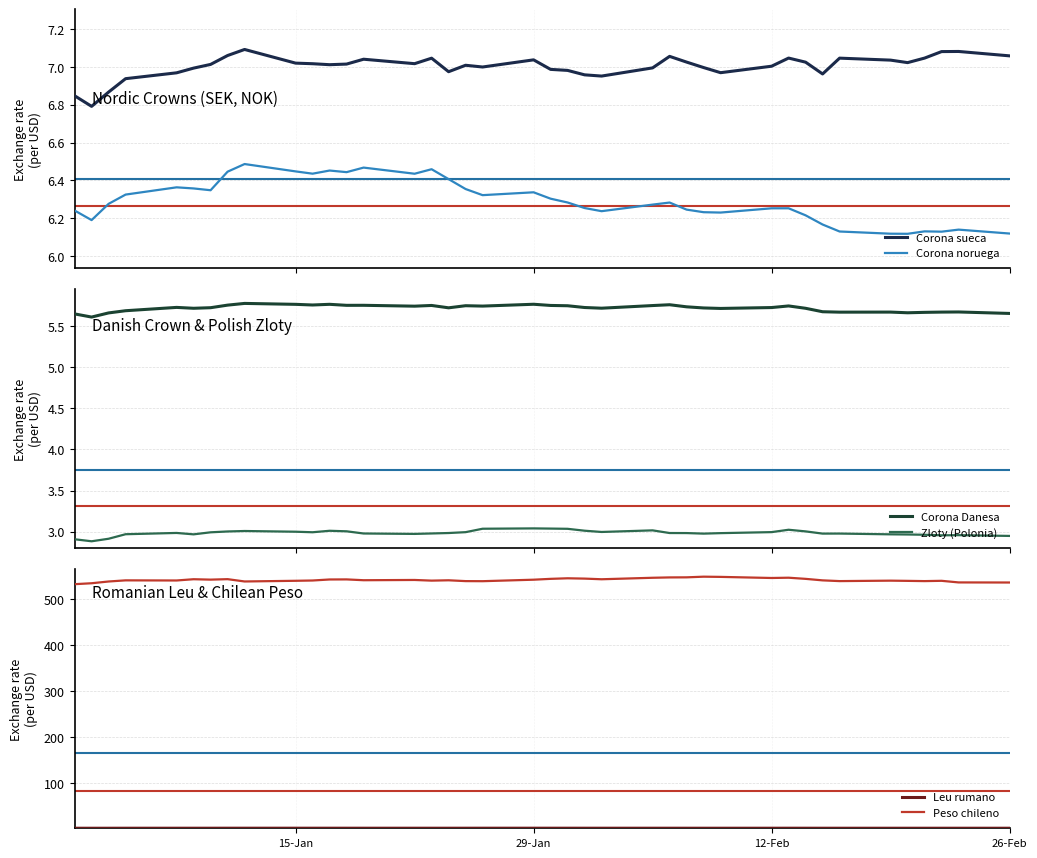

Reading left to right, what are all the values shown in this chart?

Corona sueca: 6.8	6.8	6.9	6.9	7.0	7.0	7.0	7.1	7.1	7.0	7.0	7.0	7.0	7.0	7.0	7.0	7.0	7.0	7.0	7.0	7.0	7.0	7.0	7.0	7.0	7.1	7.0	7.0	7.0	7.0	7.0	7.0	7.0	7.0	7.0	7.0	7.0	7.1	7.1	7.1
Corona noruega: 6.2	6.2	6.3	6.3	6.4	6.4	6.3	6.4	6.5	6.4	6.4	6.5	6.4	6.5	6.4	6.5	6.4	6.4	6.3	6.3	6.3	6.3	6.3	6.2	6.3	6.3	6.2	6.2	6.2	6.3	6.3	6.2	6.2	6.1	6.1	6.1	6.1	6.1	6.1	6.1
Corona Danesa: 5.7	5.6	5.7	5.7	5.7	5.7	5.7	5.8	5.8	5.8	5.8	5.8	5.8	5.8	5.7	5.8	5.7	5.8	5.7	5.8	5.8	5.8	5.7	5.7	5.8	5.8	5.7	5.7	5.7	5.7	5.8	5.7	5.7	5.7	5.7	5.7	5.7	5.7	5.7	5.7
Zloty (Polonia): 2.9	2.9	2.9	3.0	3.0	3.0	3.0	3.0	3.0	3.0	3.0	3.0	3.0	3.0	3.0	3.0	3.0	3.0	3.0	3.0	3.0	3.0	3.0	3.0	3.0	3.0	3.0	3.0	3.0	3.0	3.0	3.0	3.0	3.0	3.0	3.0	3.0	3.0	3.0	2.9
Leu rumano: 2.6	2.5	2.5	2.6	2.6	2.6	2.6	2.6	2.6	2.6	2.6	2.6	2.6	2.6	2.6	2.6	2.6	2.6	2.6	2.6	2.6	2.6	2.6	2.6	2.6	2.6	2.6	2.6	2.6	2.6	2.6	2.6	2.6	2.6	2.6	2.6	2.6	2.6	2.6	2.6
Peso chileno: 532.4	534.4	538.2	540.7	540.4	543.1	542.3	543.3	538.3	539.7	540.4	542.6	542.8	541.0	541.5	540.1	540.8	539.0	538.9	542.1	544.0	545.2	544.5	543.1	546.3	547.1	547.2	548.7	548.2	545.8	546.4	543.9	540.7	539.1	540.0	539.6	539.1	539.7	536.2	536.0